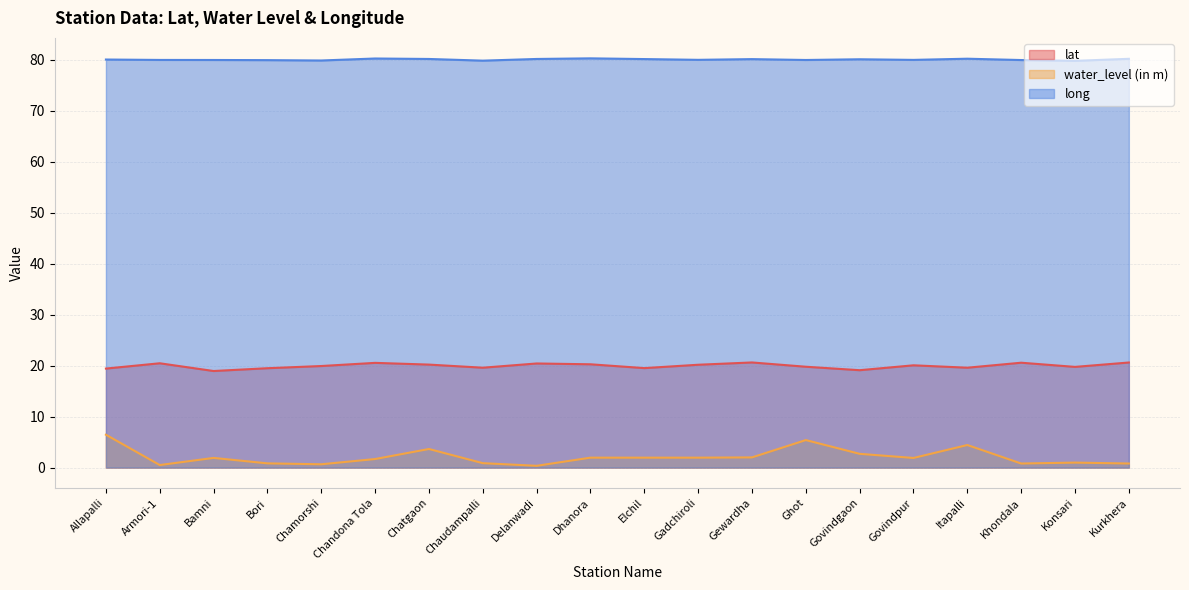

What value does the long series have at Kurkhera?

80.2